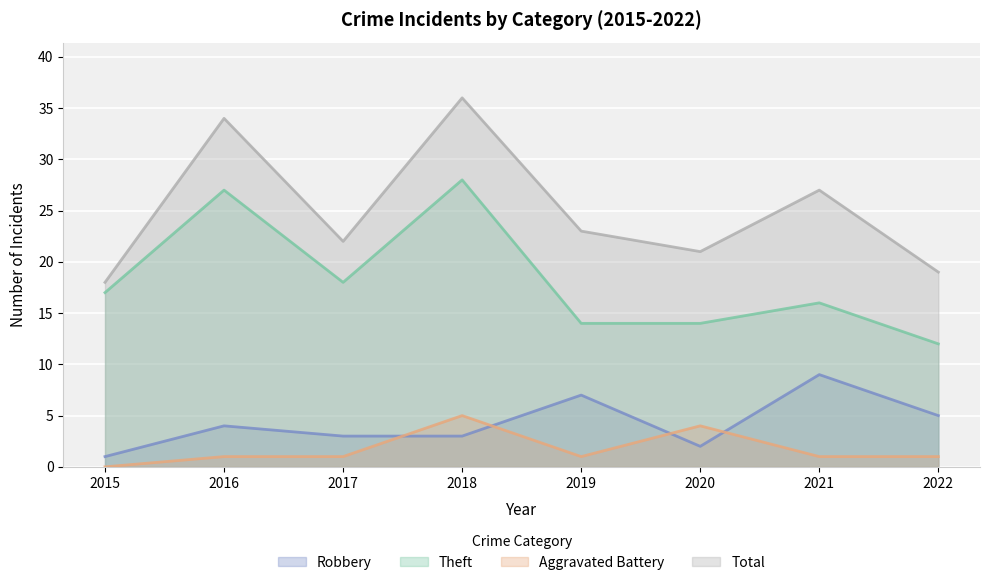

What is the difference between the maximum and minimum values in the Robbery series?

8